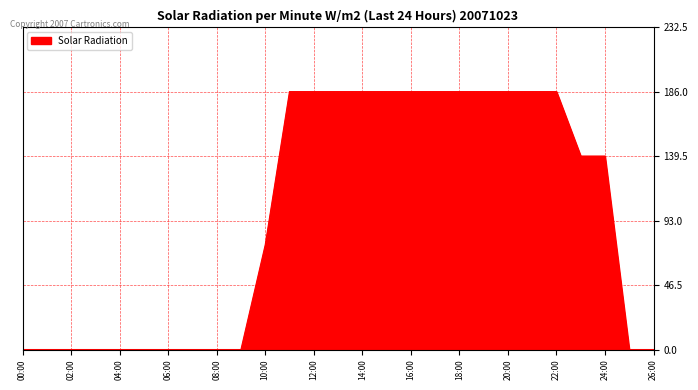

Does the chart have visible grid lines?

Yes